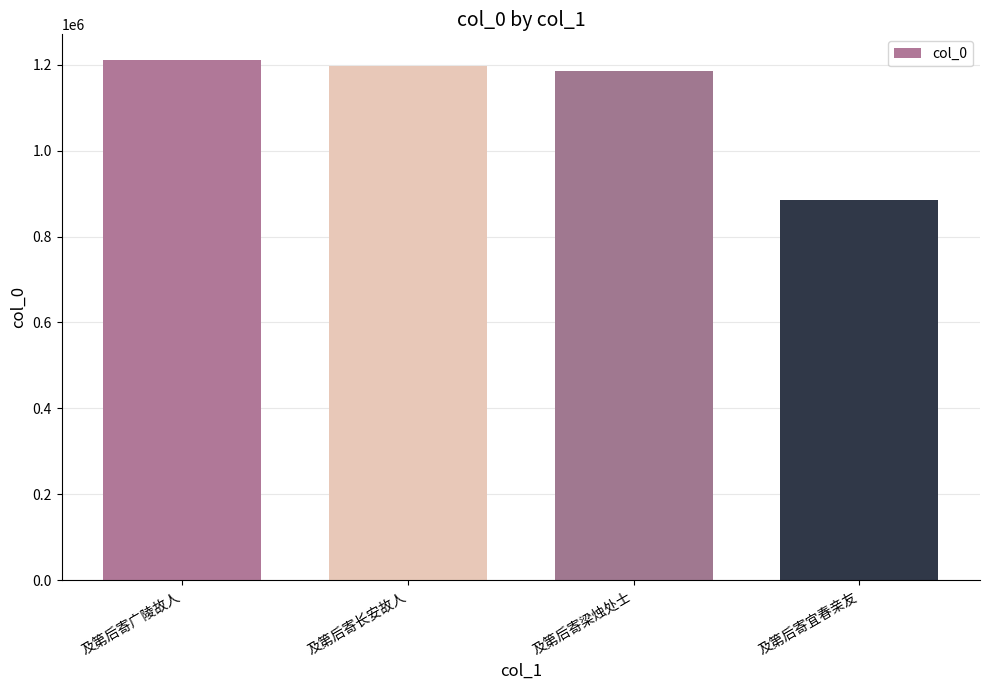

True or false: the data shows 885892 at 及第后寄宜春亲友.

True